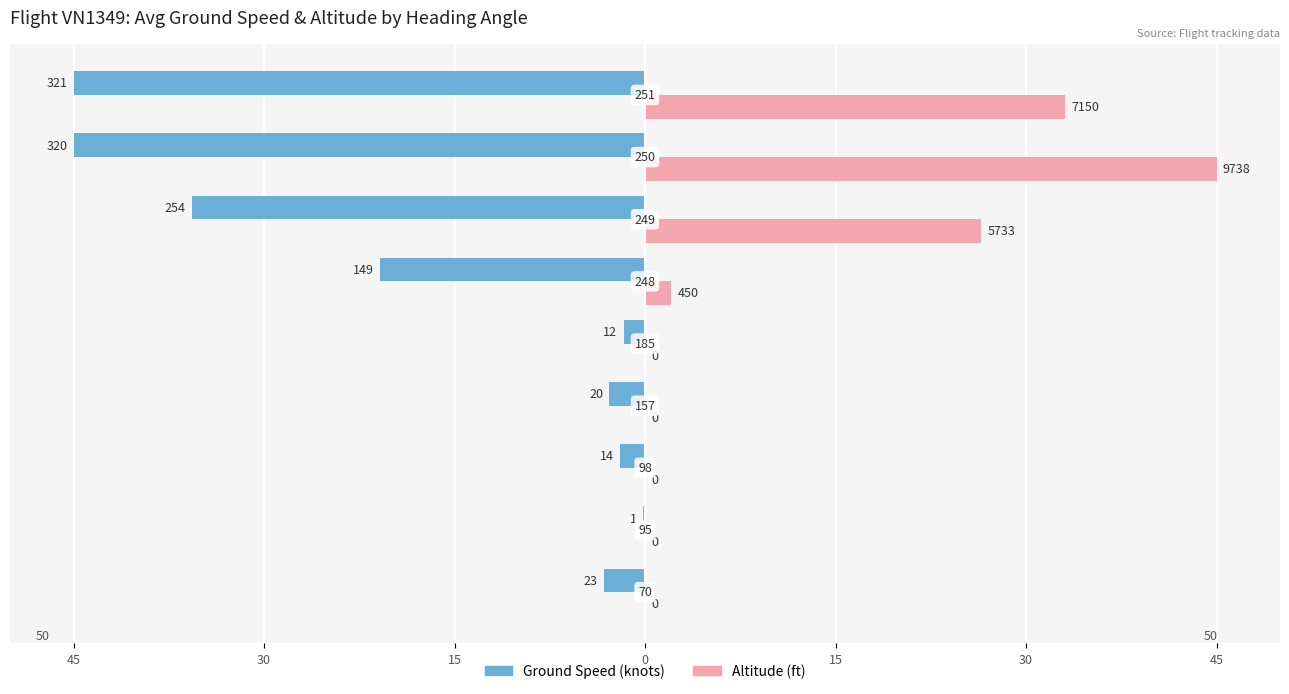

Does the chart contain stacked bars?

No